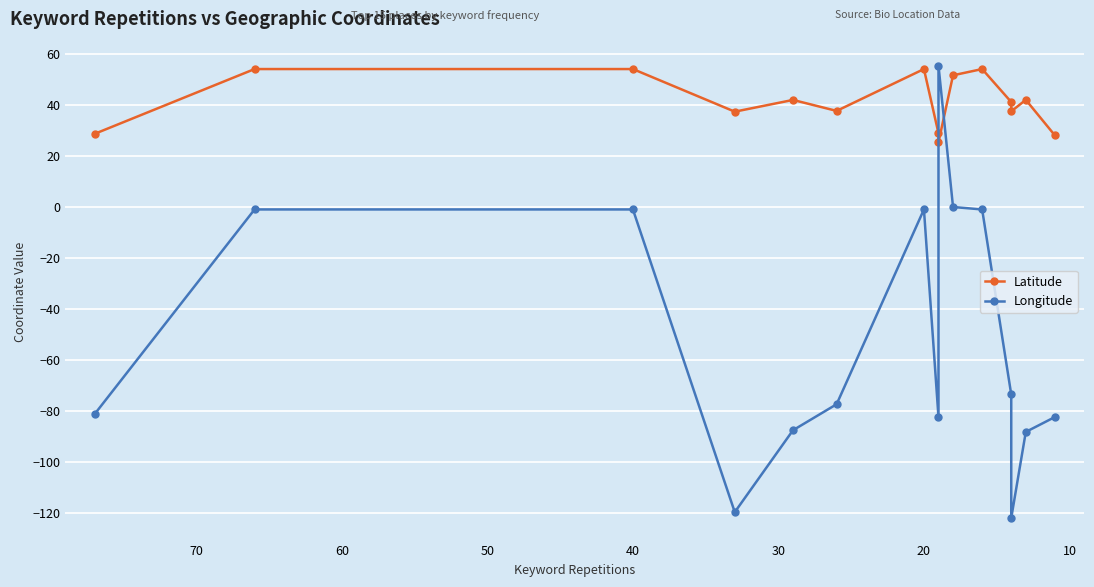

Reading left to right, extract all data points from this chart.

Latitude: 28.5	54.0	54.0	37.3	41.9	37.5	54.0	28.8	25.3	51.5	54.0	41.0	37.4	41.9	27.9
Longitude: -81.4	-1.1	-1.1	-119.8	-87.7	-77.4	-1.1	-82.5	55.3	-0.1	-1.1	-73.6	-122.0	-88.3	-82.5